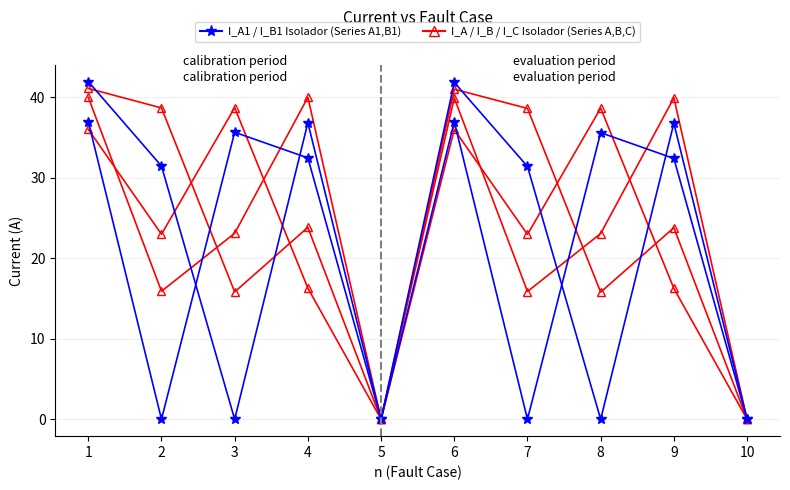

The value of I_A_Isolador at 4 is 58.7. True or false?

False